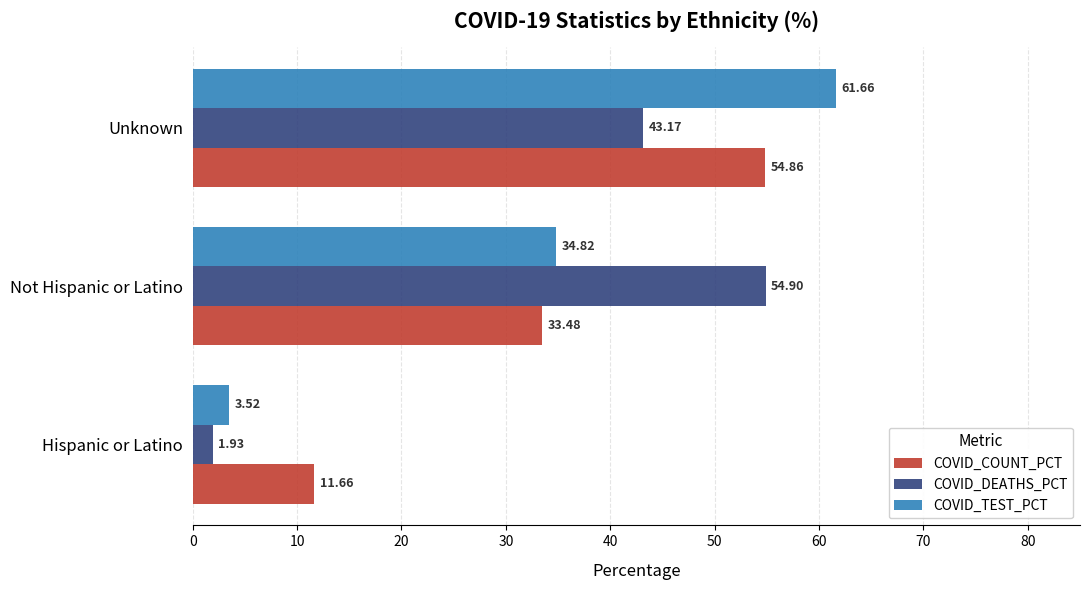

At which label is COVID_TEST_PCT closest to 32?

Not Hispanic or Latino